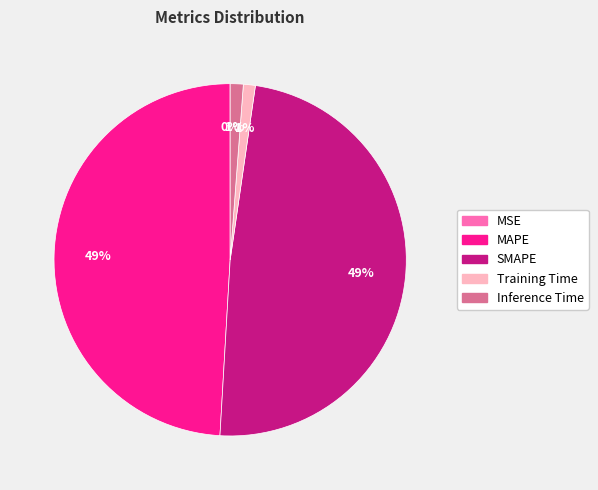

To the nearest percent, what portion does SMAPE represent?

49%